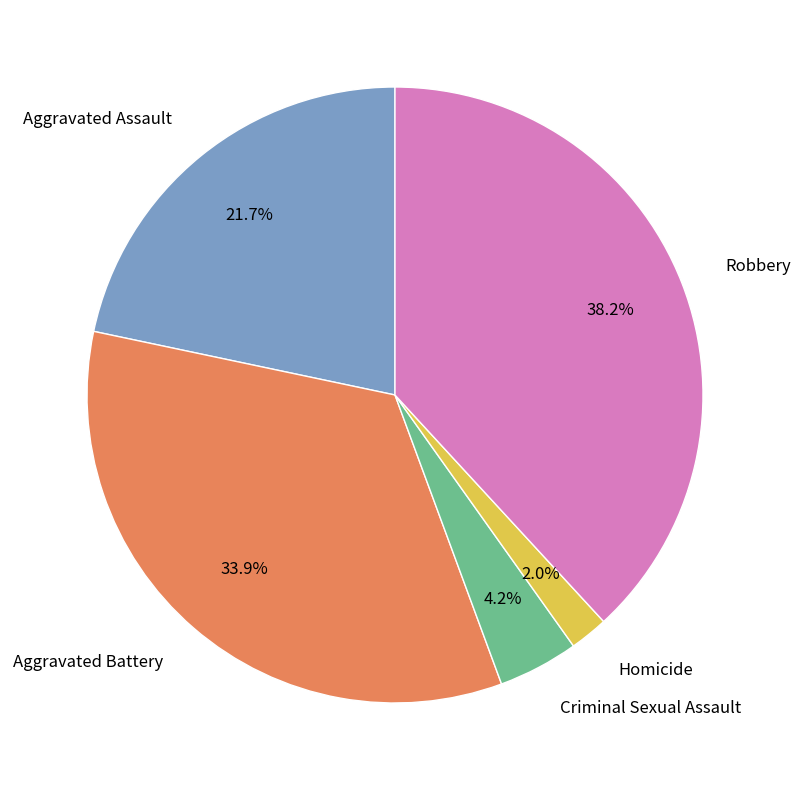

Combined, do Criminal Sexual Assault and Homicide account for over 50%?

No